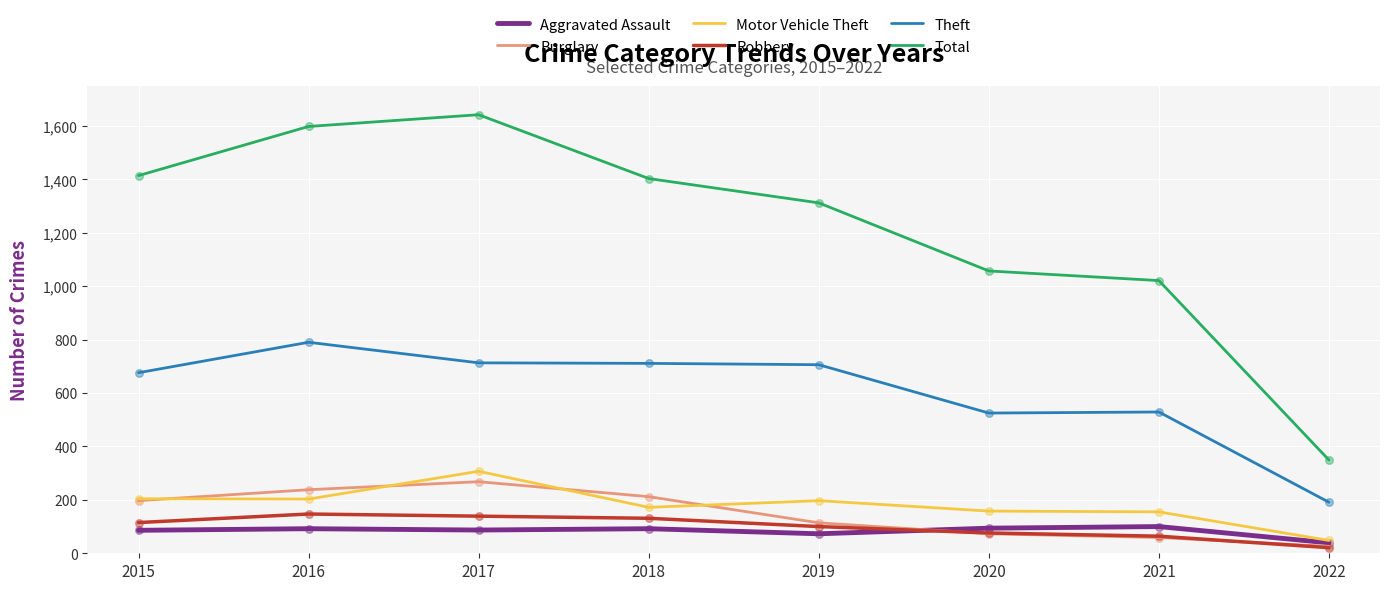

Which series has the largest total across all categories?

Total